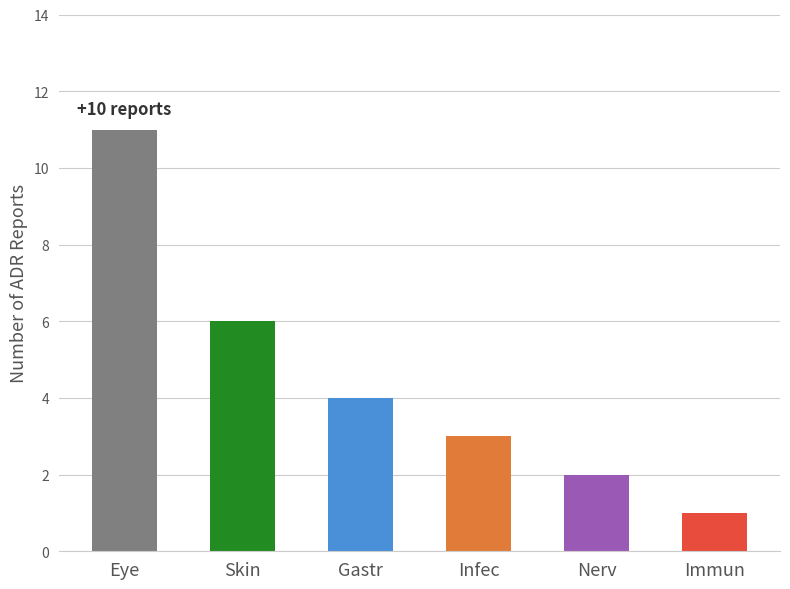

What is the sum of all values?

27